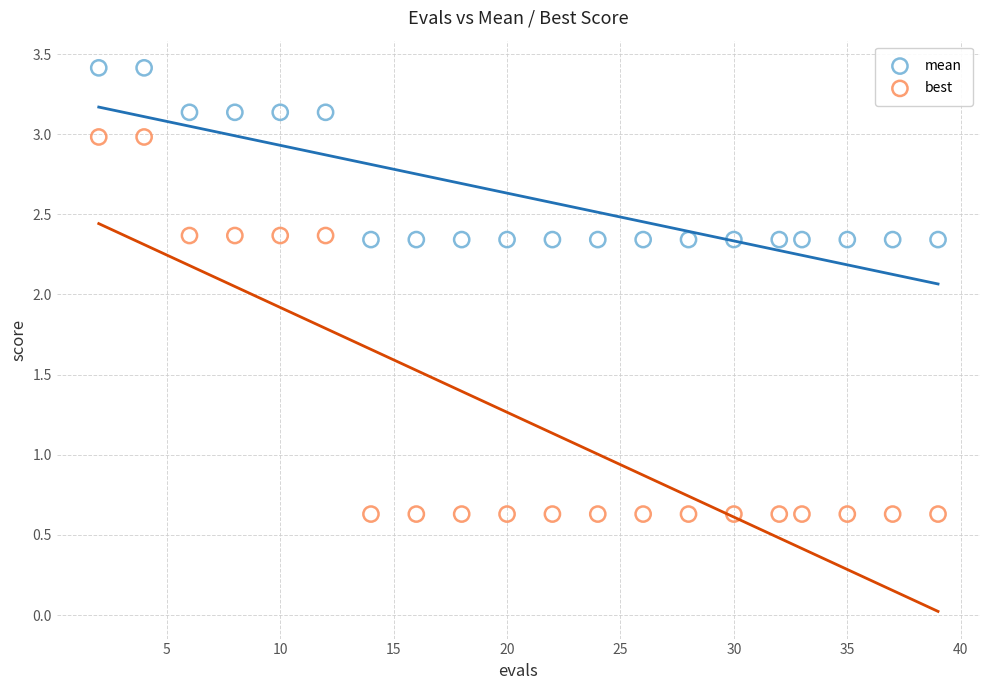

Which series has the widest spread of Y values?

best